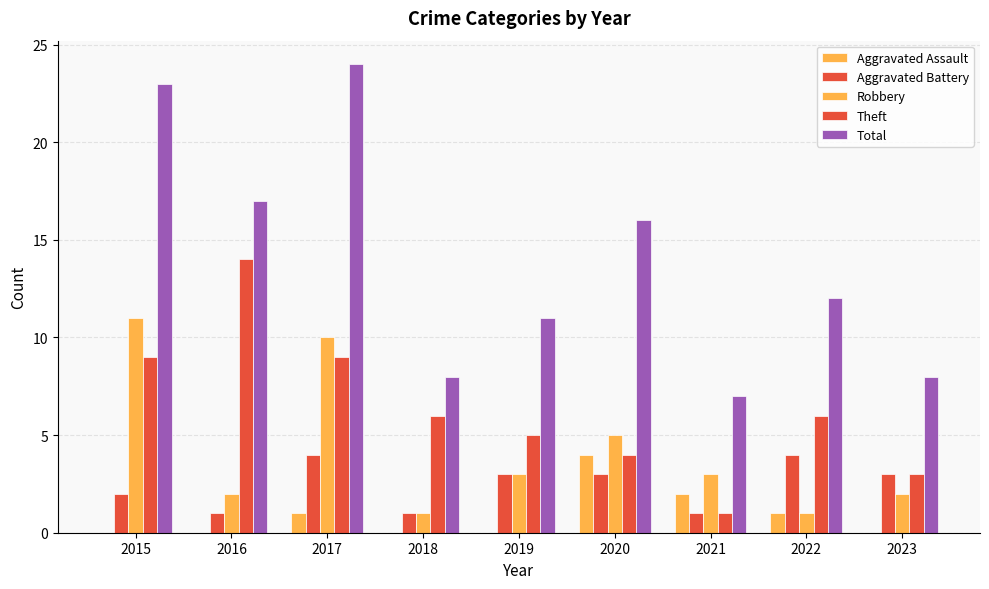

Reading left to right, extract all data points from this chart.

Aggravated Assault: 2015=0	2016=0	2017=1	2018=0	2019=0	2020=4	2021=2	2022=1	2023=0
Aggravated Battery: 2015=2	2016=1	2017=4	2018=1	2019=3	2020=3	2021=1	2022=4	2023=3
Robbery: 2015=11	2016=2	2017=10	2018=1	2019=3	2020=5	2021=3	2022=1	2023=2
Theft: 2015=9	2016=14	2017=9	2018=6	2019=5	2020=4	2021=1	2022=6	2023=3
Total: 2015=23	2016=17	2017=24	2018=8	2019=11	2020=16	2021=7	2022=12	2023=8